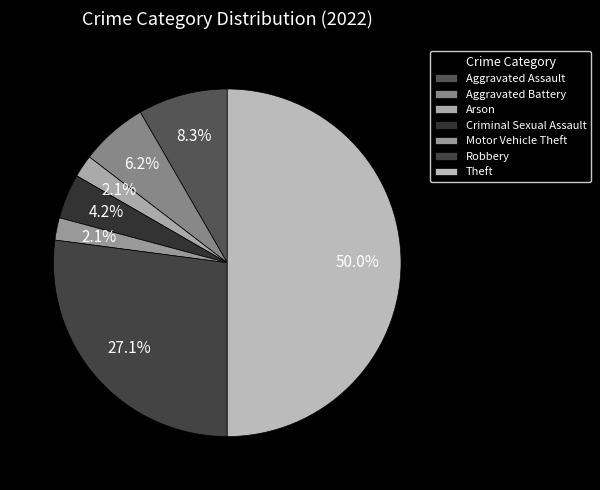

What percentage is NOT represented by Aggravated Assault?

91.7%